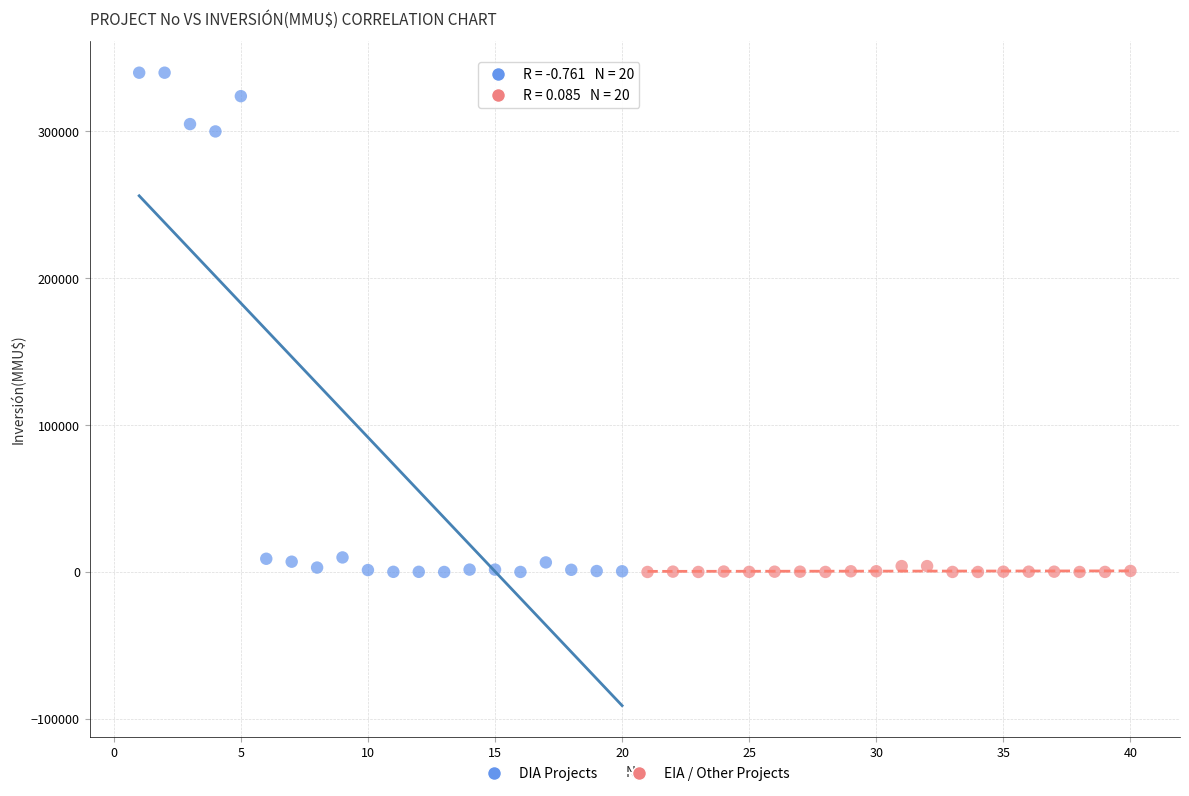

What are all the series names shown in the legend?

DIA Projects, EIA / Other Projects